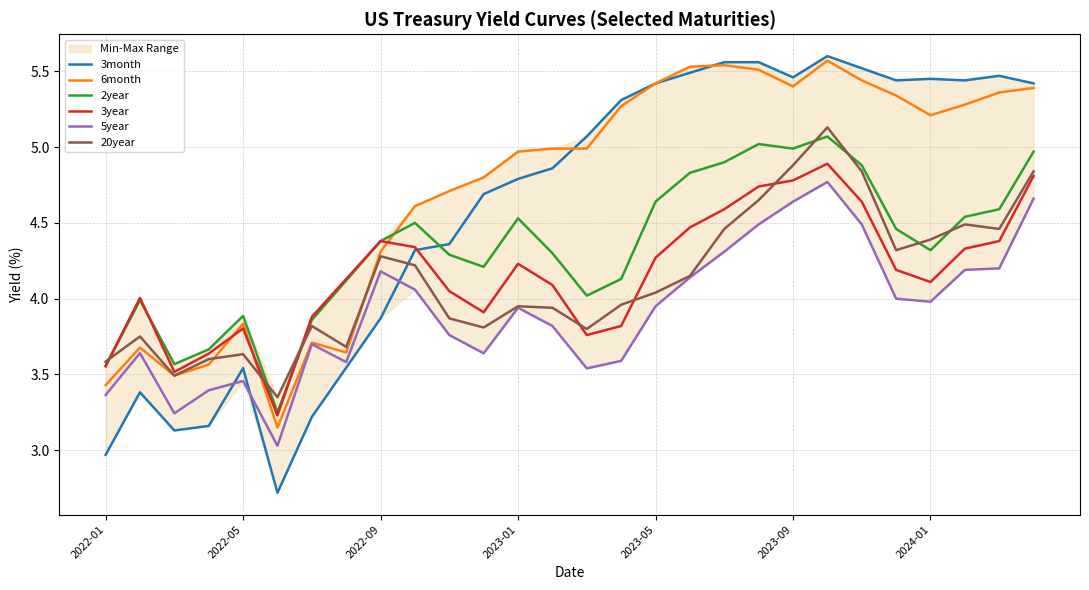

Which has a higher value, 15 or 22?

22